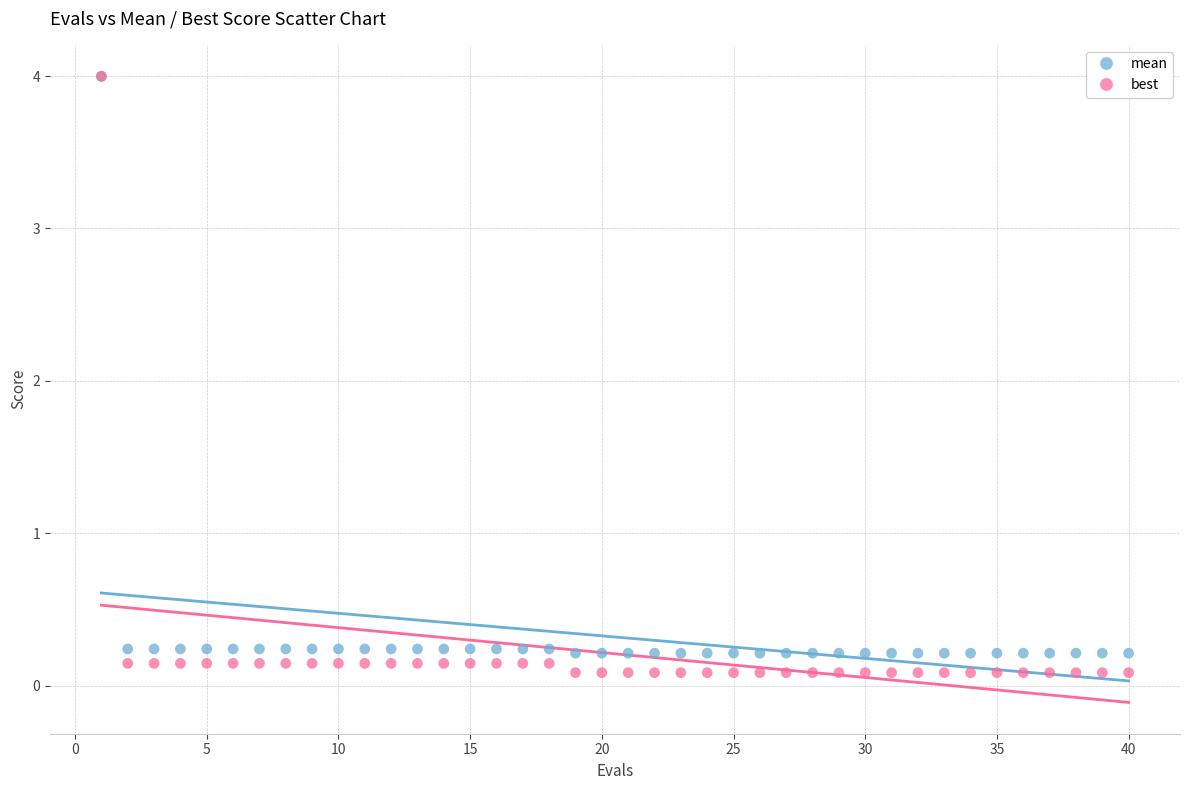

What are all the series names shown in the legend?

mean, best